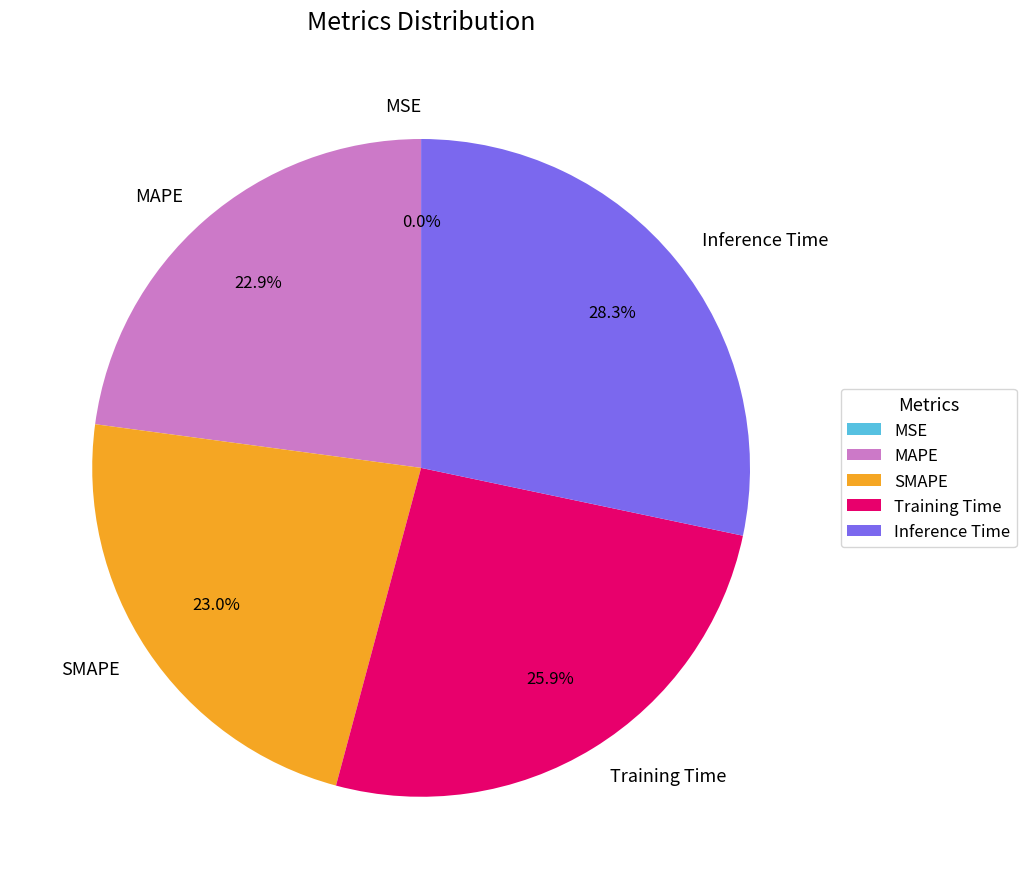

To the nearest percent, what is the combined percentage of Inference Time and MAPE?

51%